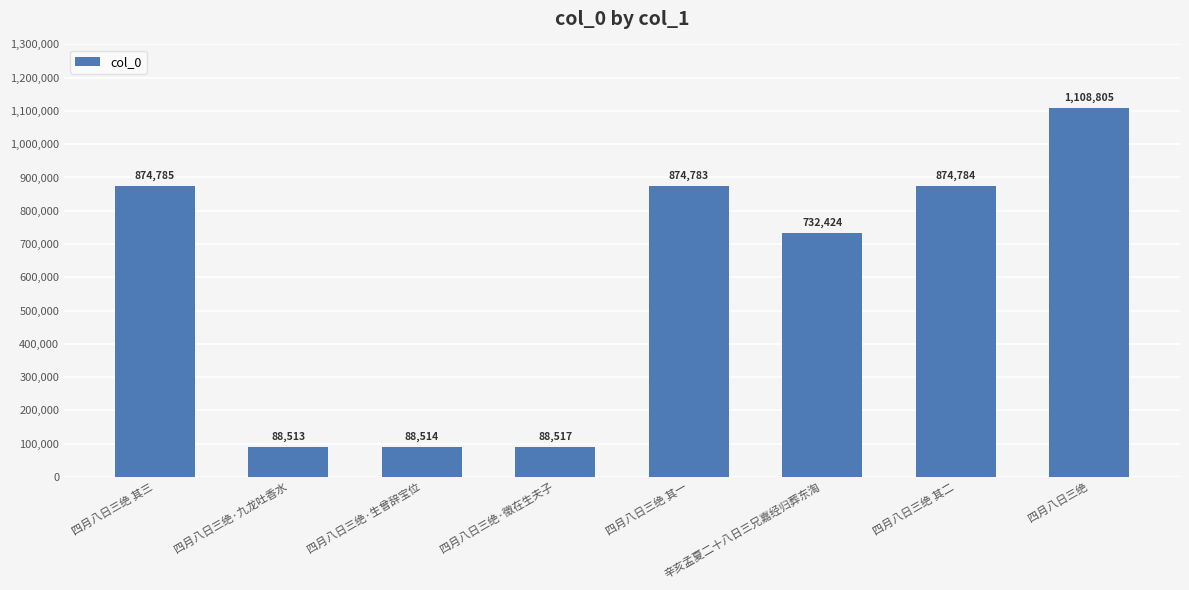

What is the difference between the values at 四月八日三绝·徵在生夫子 and 四月八日三绝 其三?

786268